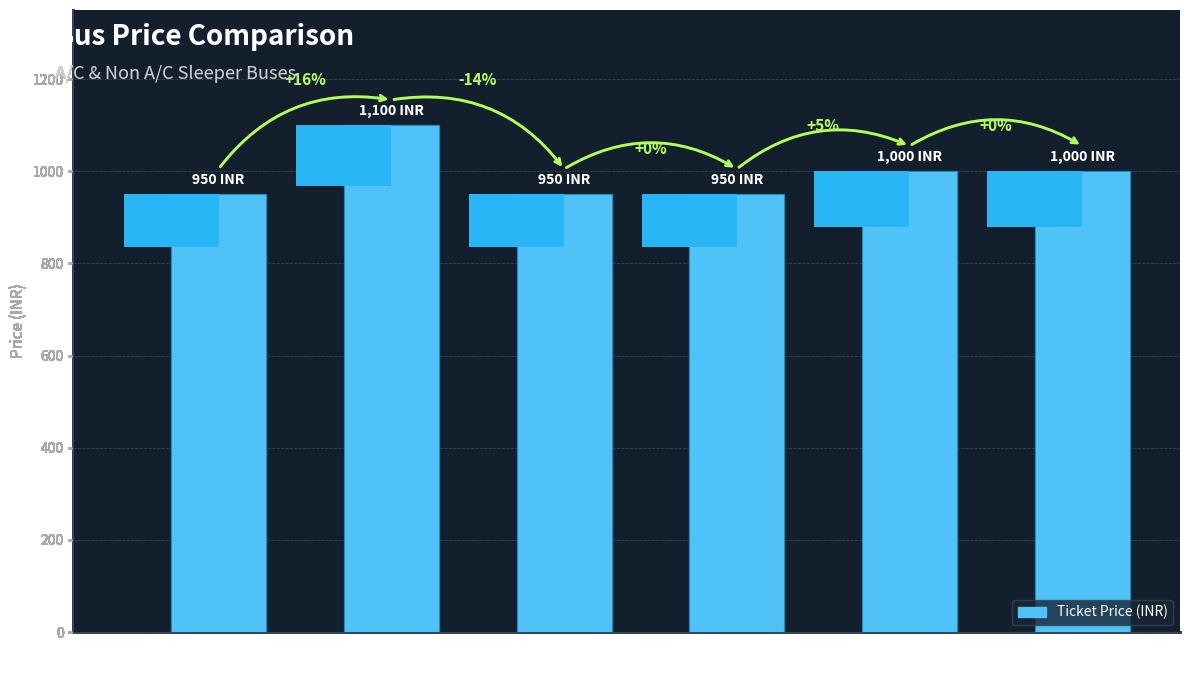

List the labels in order of value, largest first.

Al madeena
Travels, Meenakshi
Travels NON A/C, Meenakshi
Travels A/C, Meena tours
and travels, Psr tours
and travels
(21:15), Psr tours
and travels
(22:00)